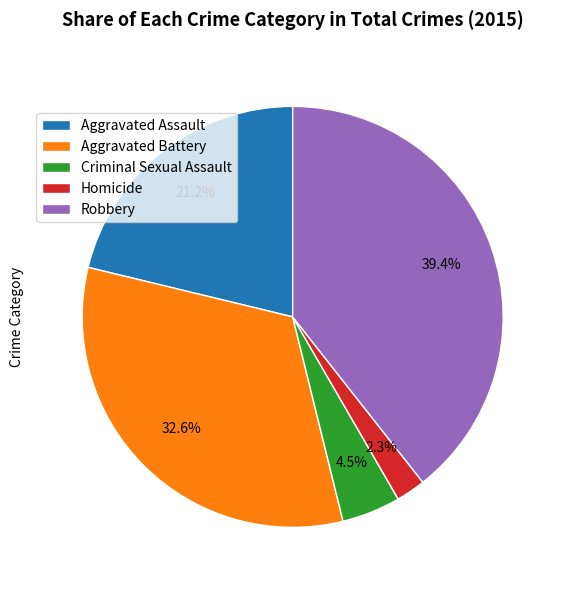

What is the smallest slice in the pie chart?

Homicide